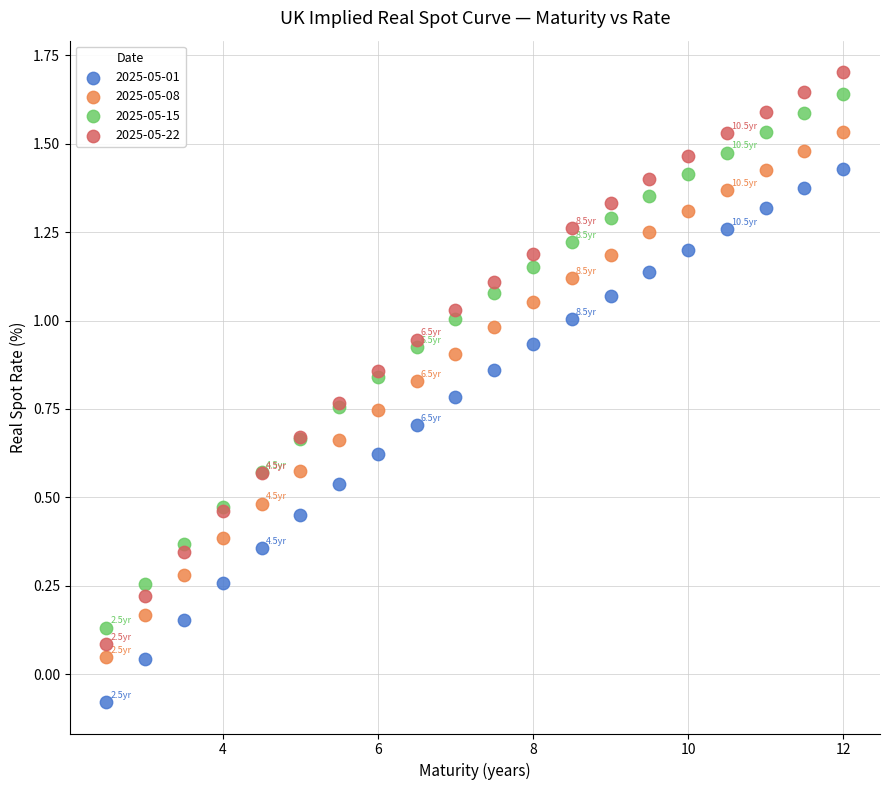

Which series reaches the minimum Y coordinate?

2025-05-01